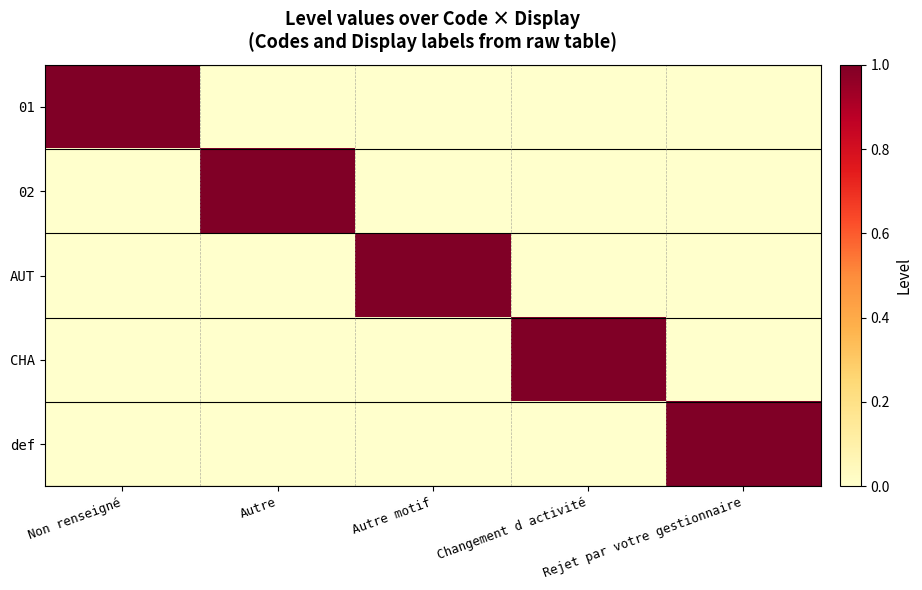

Between Changement d activité and Rejet par votre gestionnaire, which series saw the biggest shift?

CHA